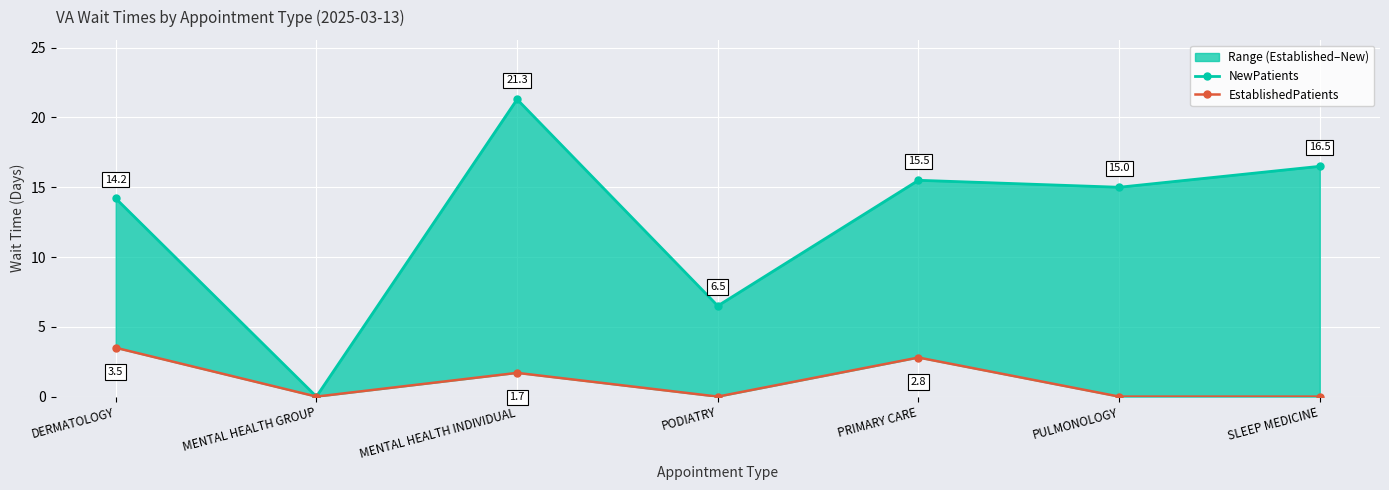

At which category is the sum across all series the highest?

MENTAL HEALTH INDIVIDUAL